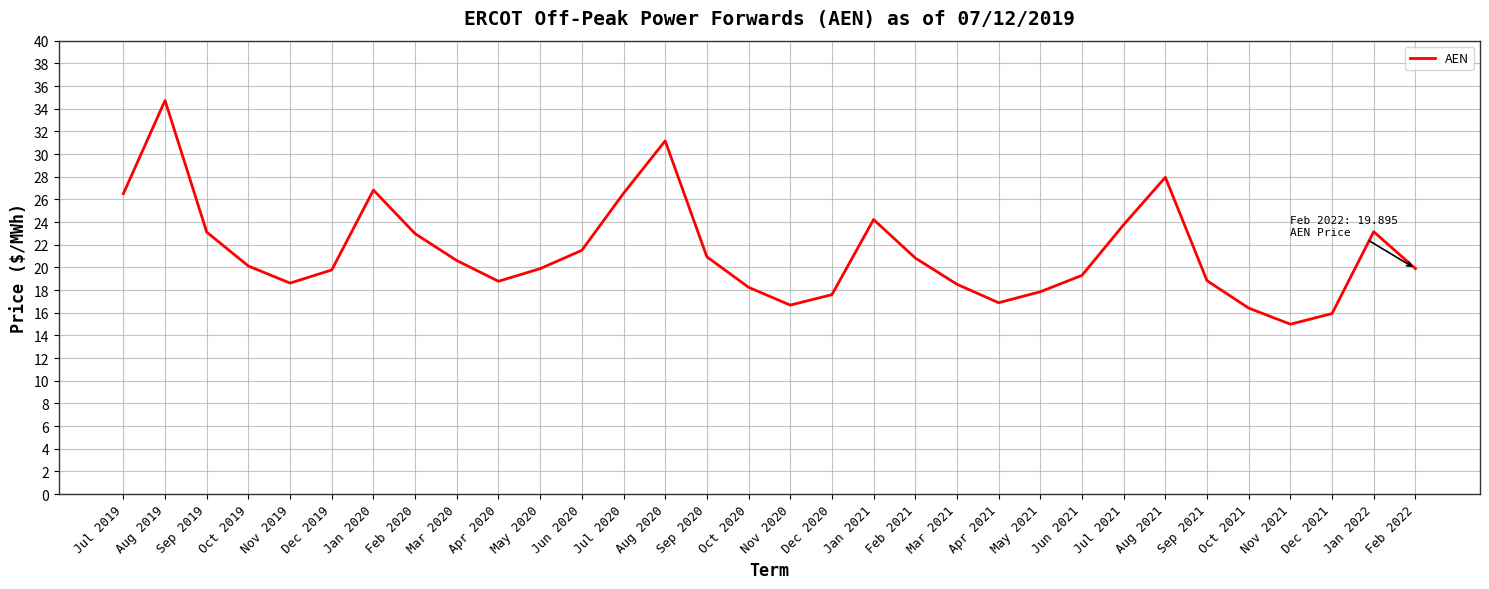

Which label corresponds to the smallest value in the chart?

Nov 2021